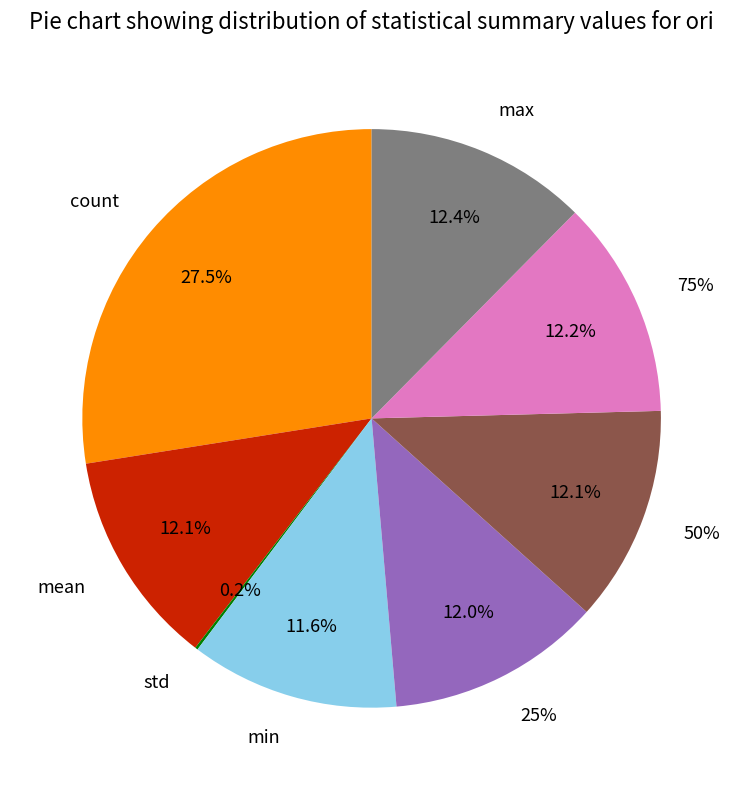

True or false: min accounts for 4% of the total.

False